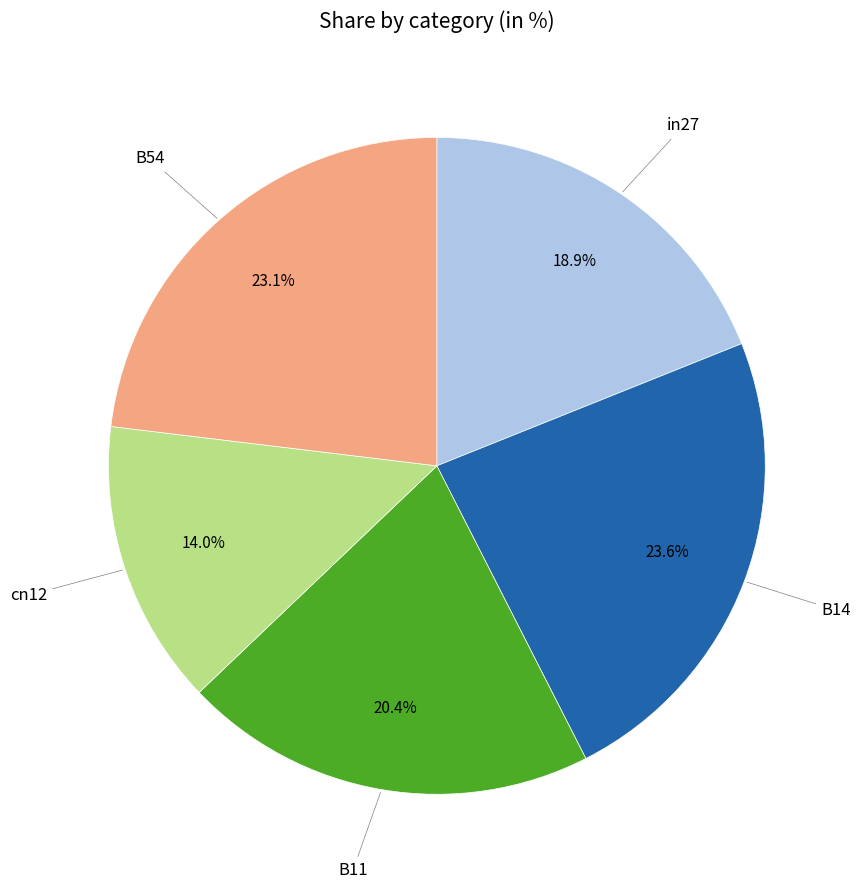

Does any single category account for the majority?

No